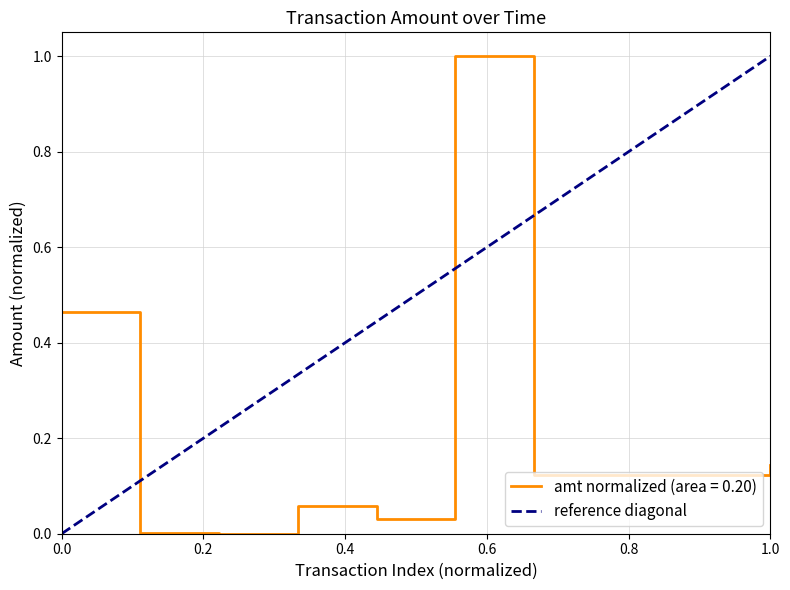

How many values are between 0 and 1?

2